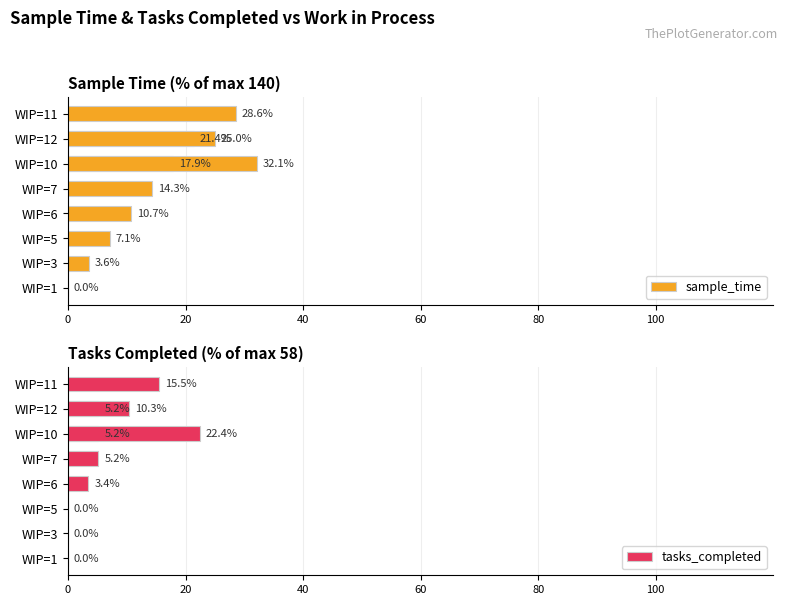

The sample_time series shows 8.0 at 9. True or false?

False